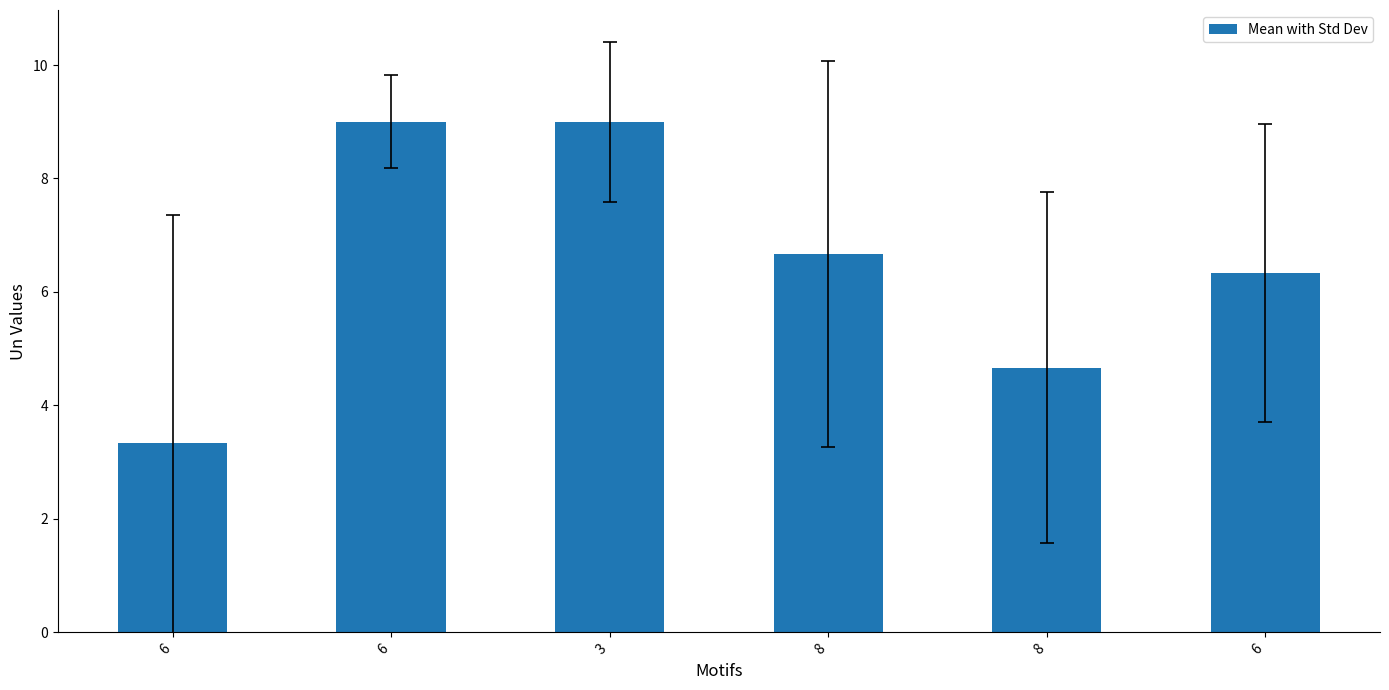

What is the label of the 3rd bar from the left?

3